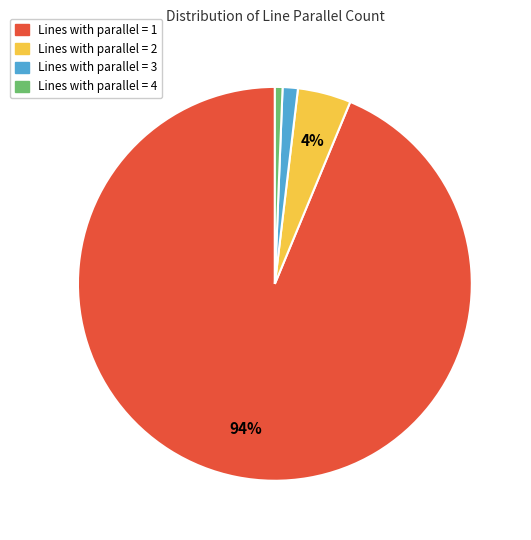

To the nearest percent, what is the average slice percentage?

25%